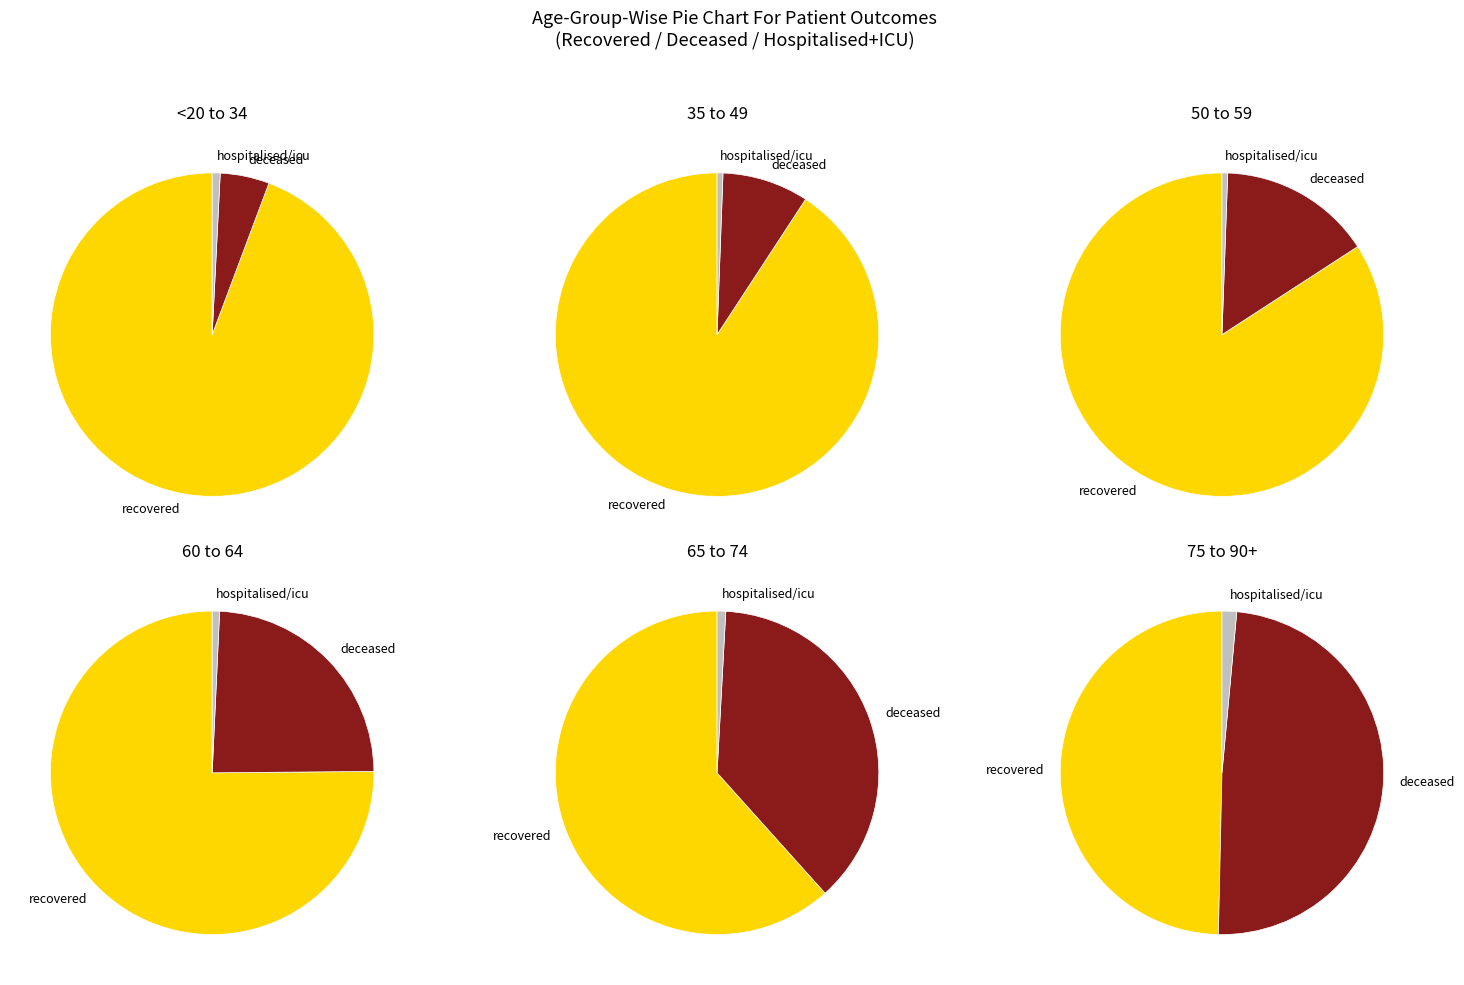

What portion of the pie excludes 8?

91.8%